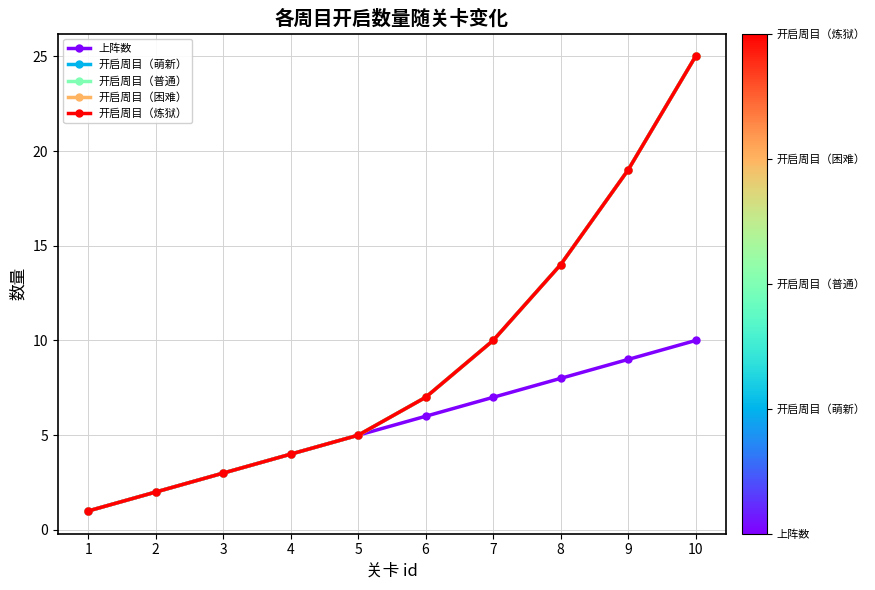

The 开启周目（困难） series shows 9 at 5. True or false?

False